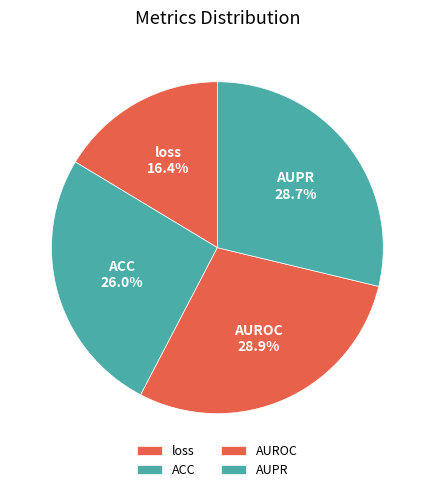

Does AUPR represent more than half of the total?

No